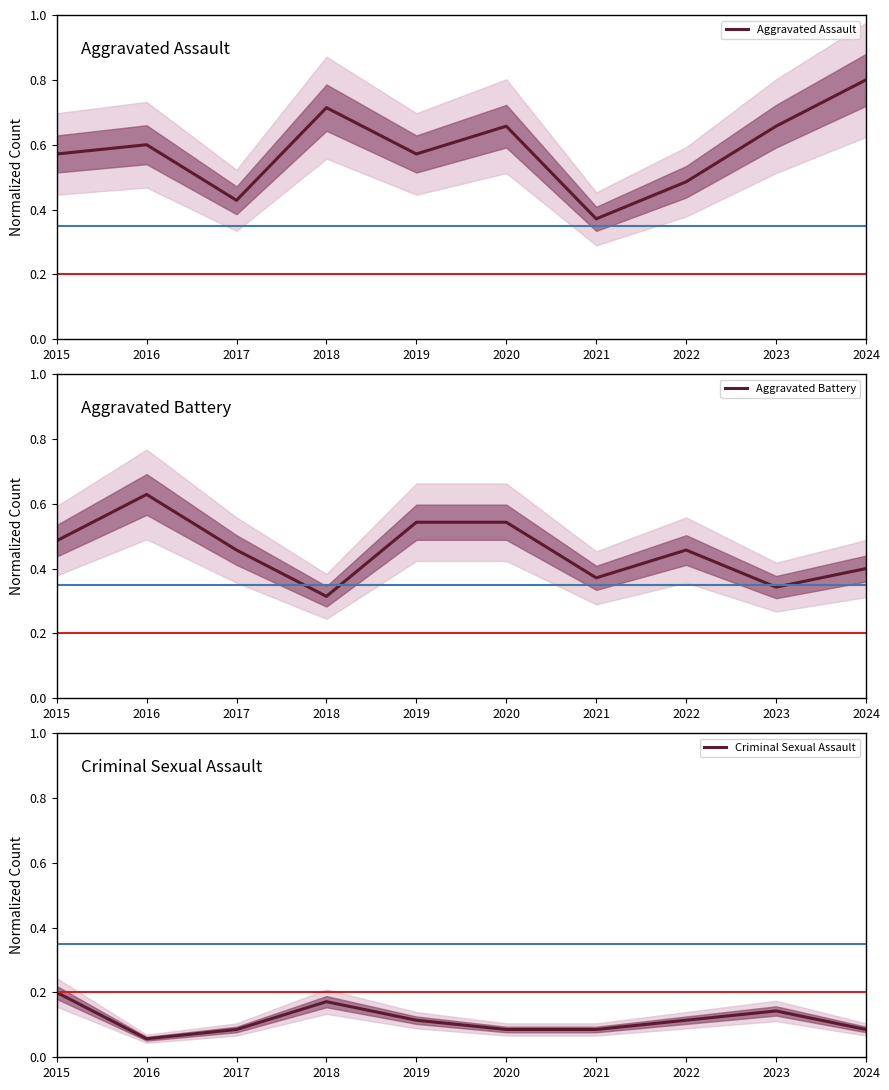

What is the minimum value for Aggravated Assault?

0.4